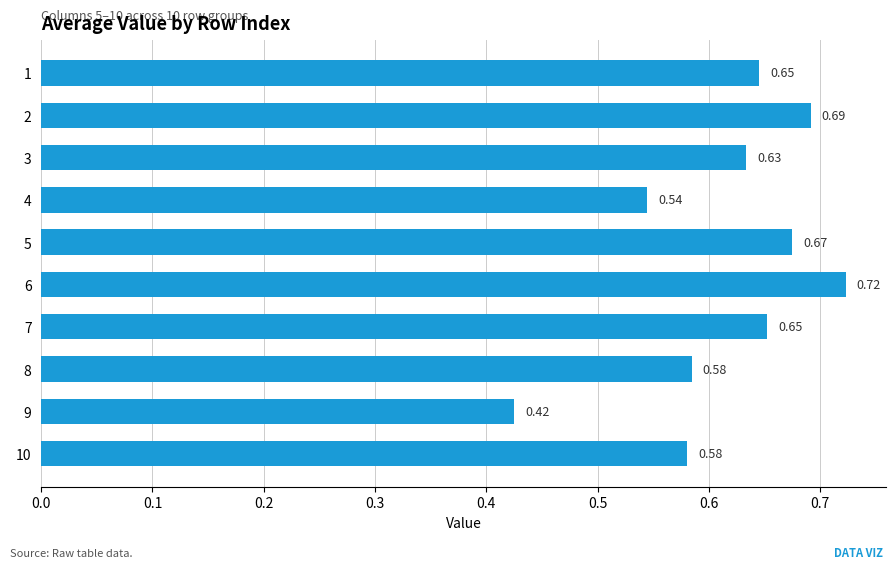

What is the difference between the maximum and minimum values?

0.3